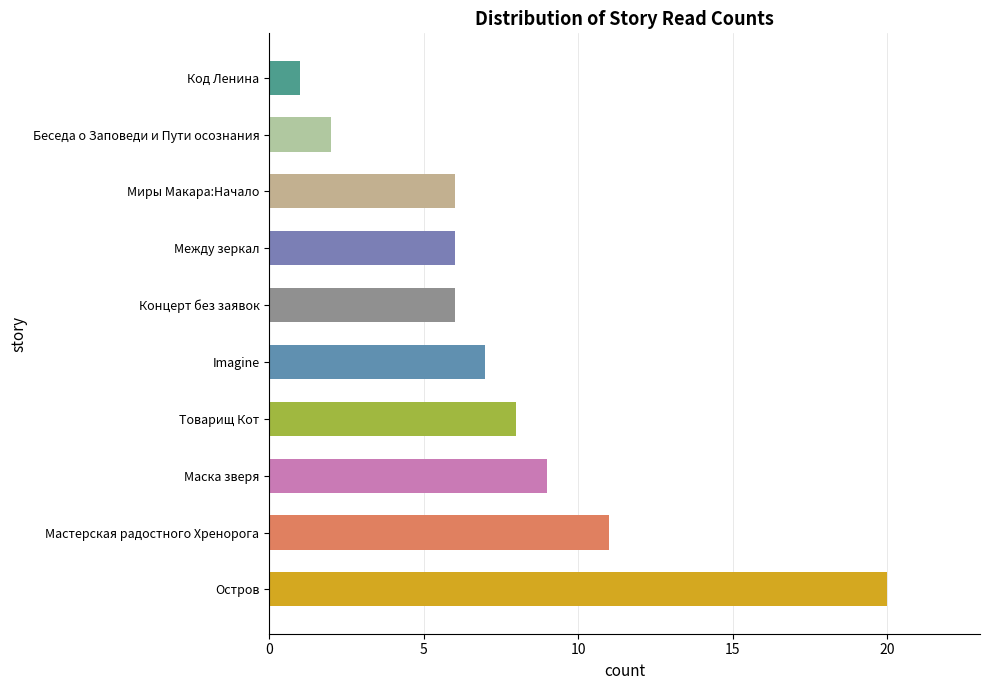

Between Маска зверя and Остров, which is larger?

Остров